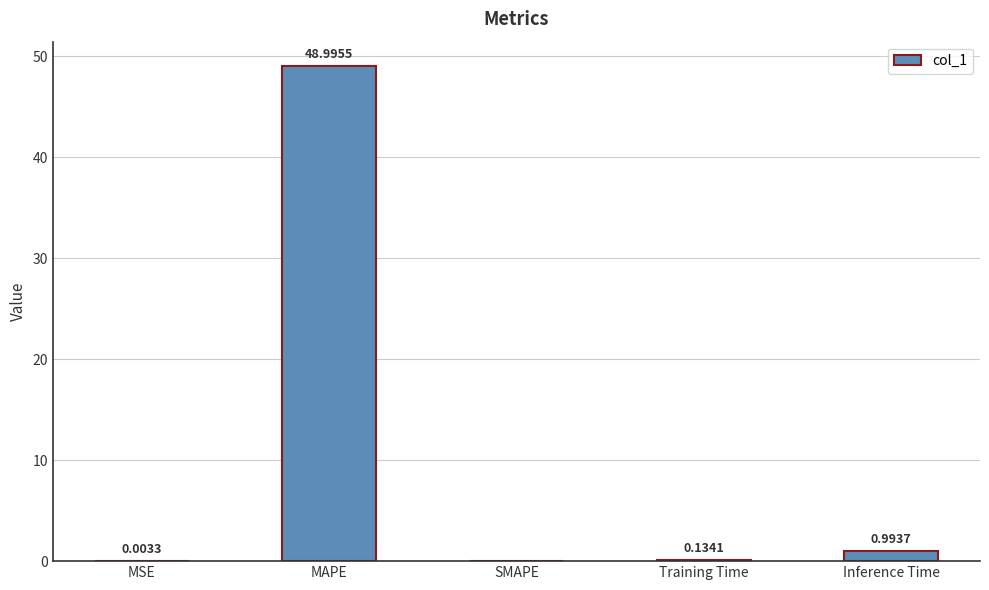

What is the change in value from Training Time to Inference Time?

+0.9